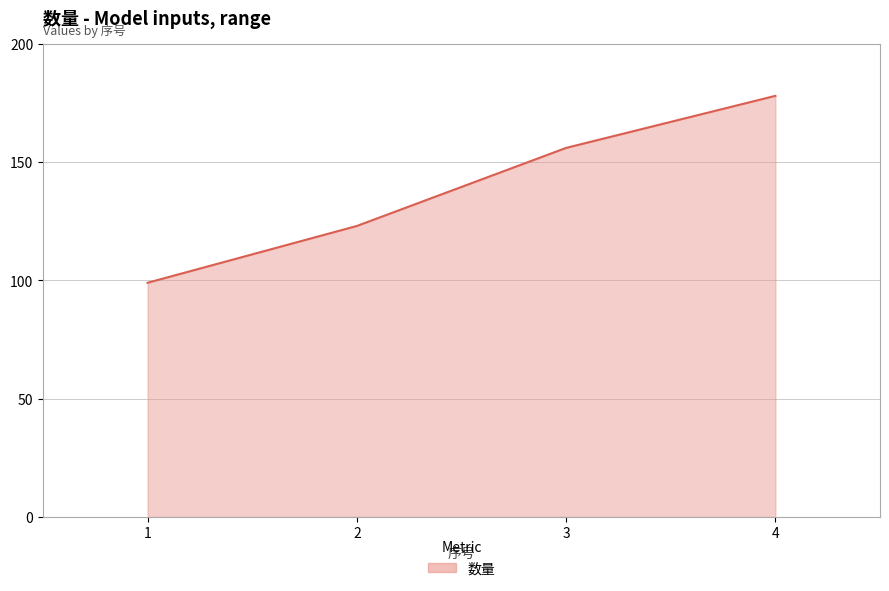

What is the approximate value at 4?

178